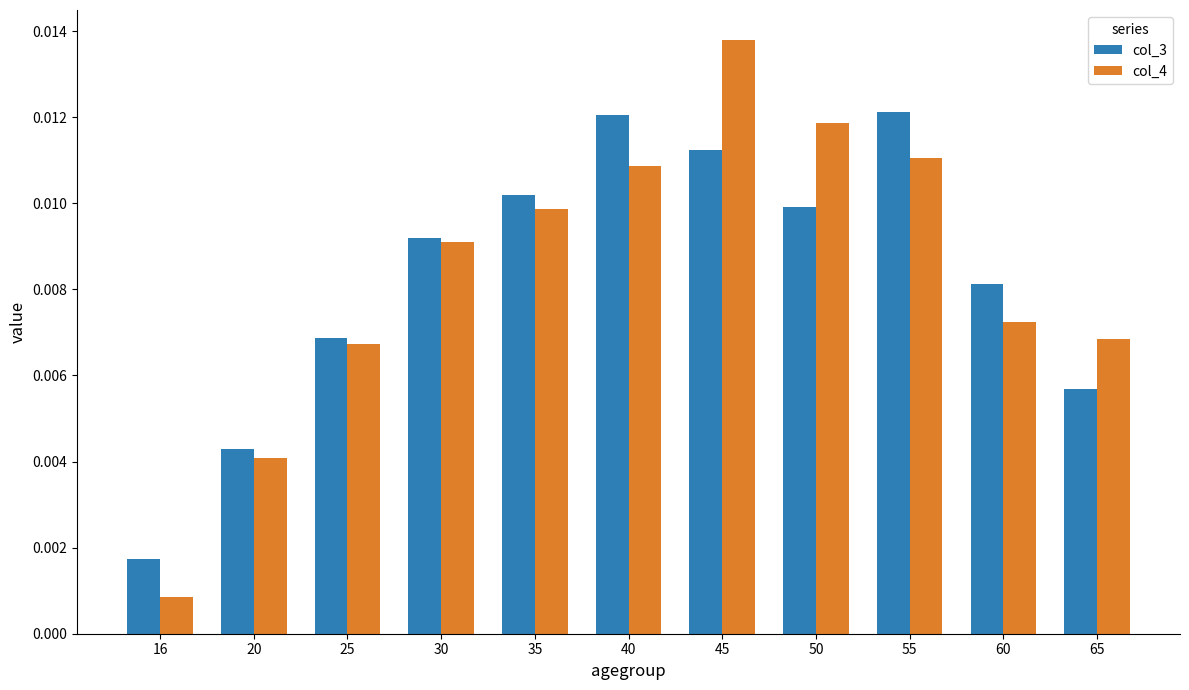

Which series changed the most between 35 and 60?

col_4